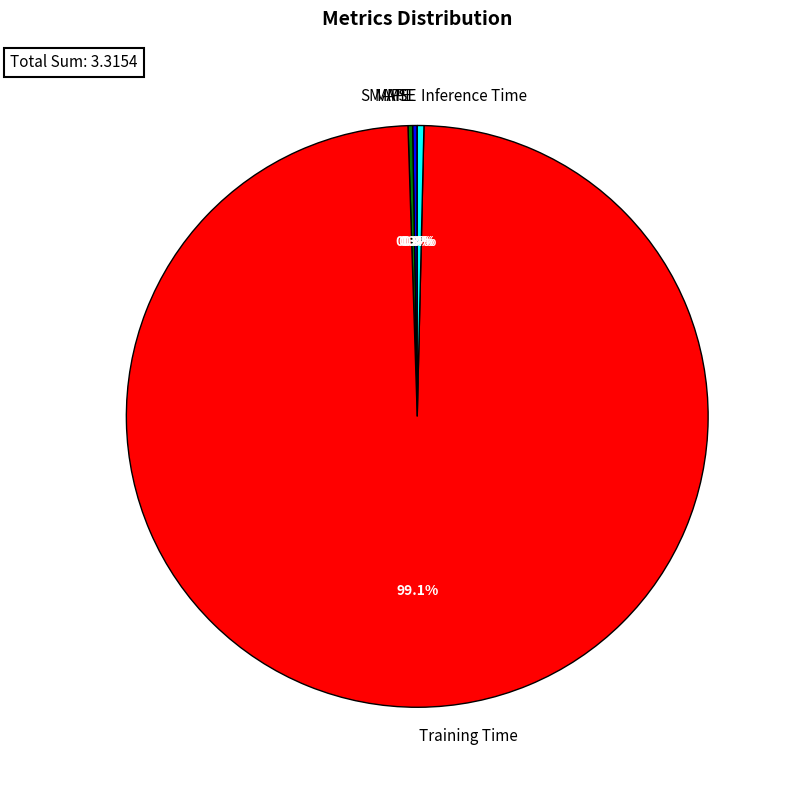

What is the majority slice?

Training Time